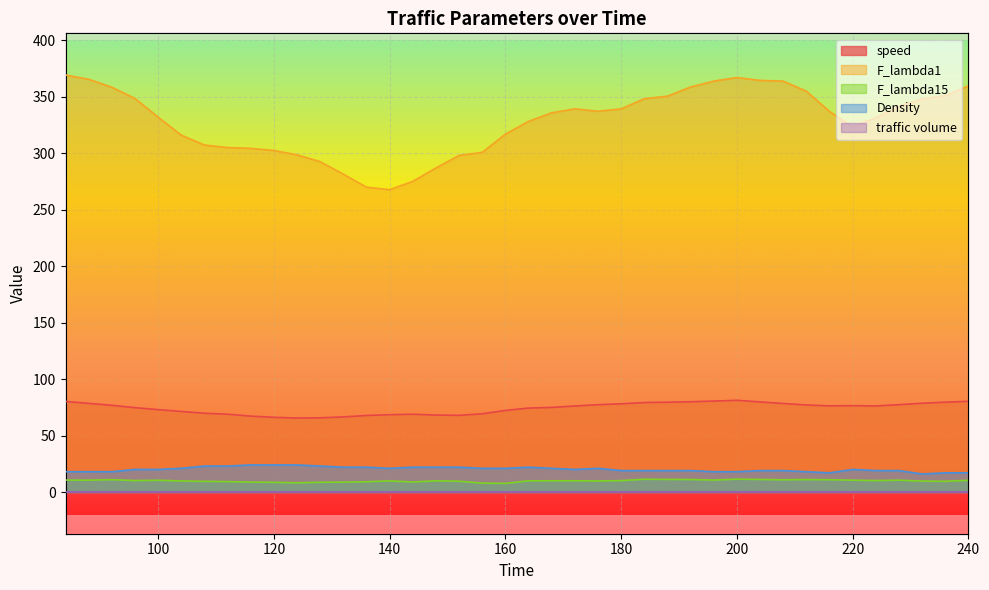

True or false: speed has more than 0 points higher than both neighbors.

True